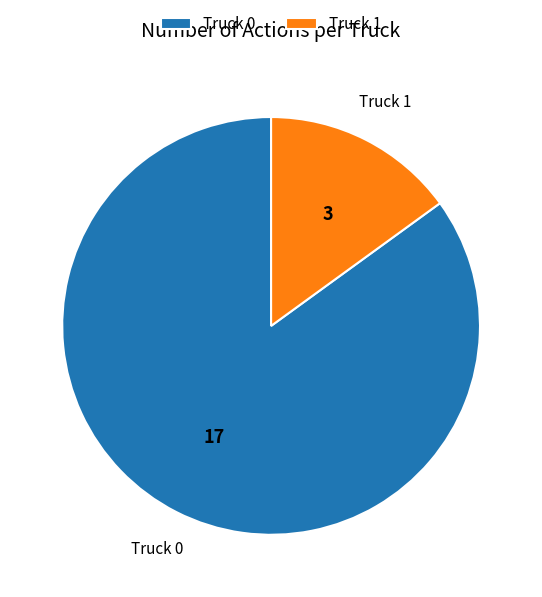

Which slice represents more than half of the pie?

Truck 0